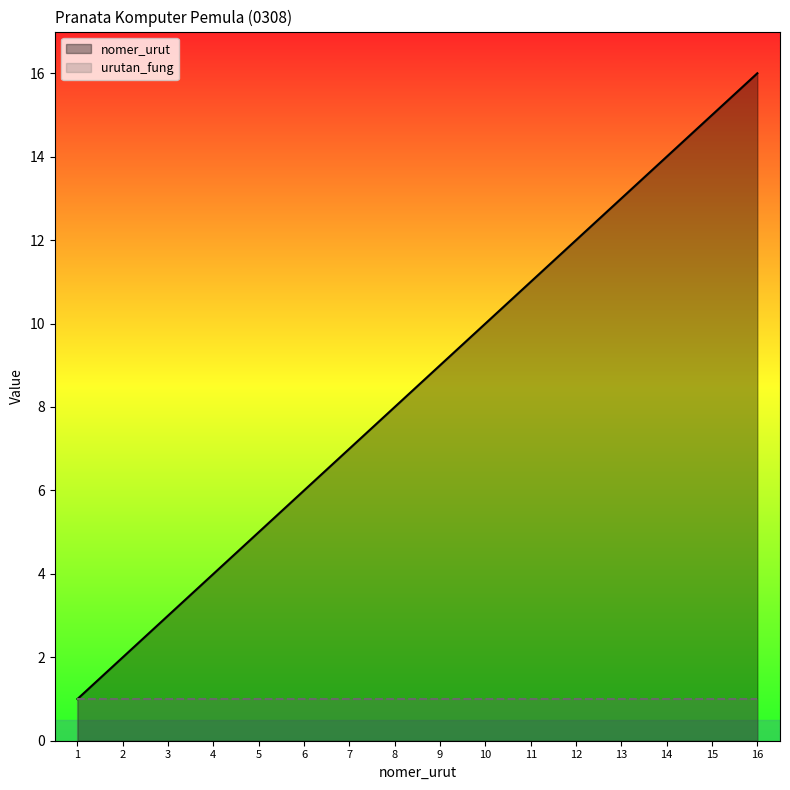

List the series in order of their peak value, highest first.

nomer_urut, urutan_fung